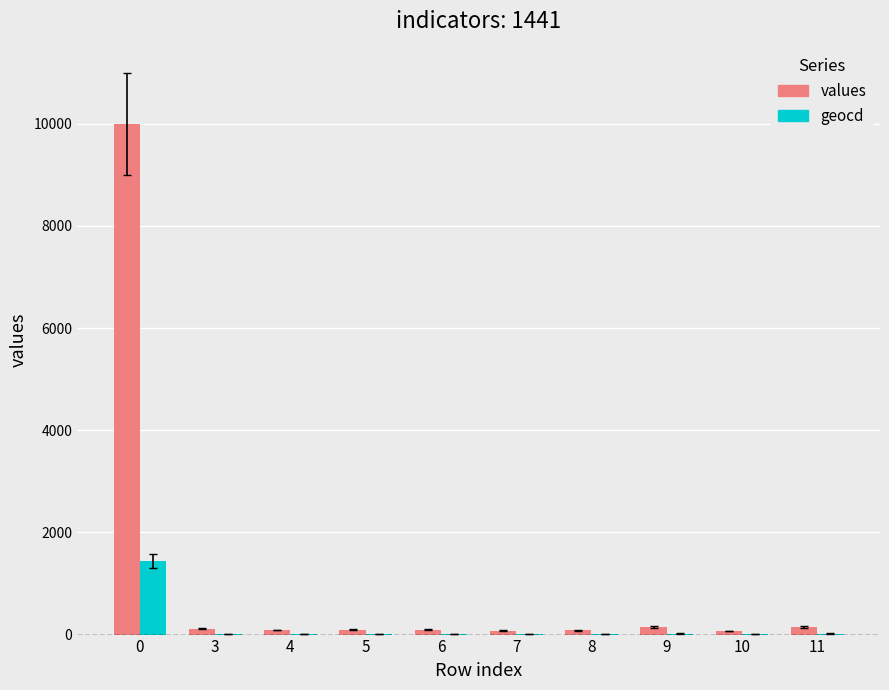

What is the spread (max minus min) of values at 0?

8559